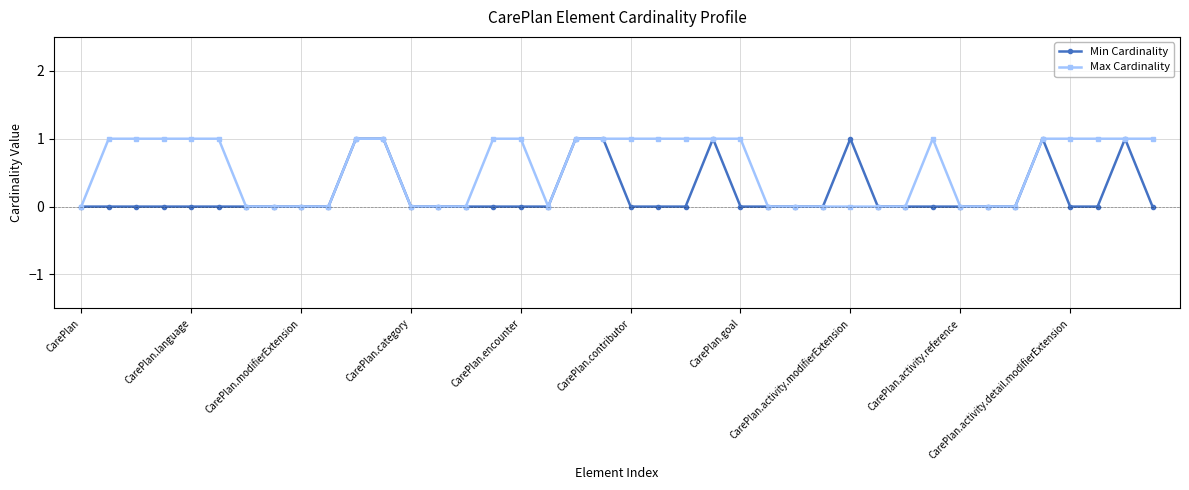

Count the number of data series in this chart.

2